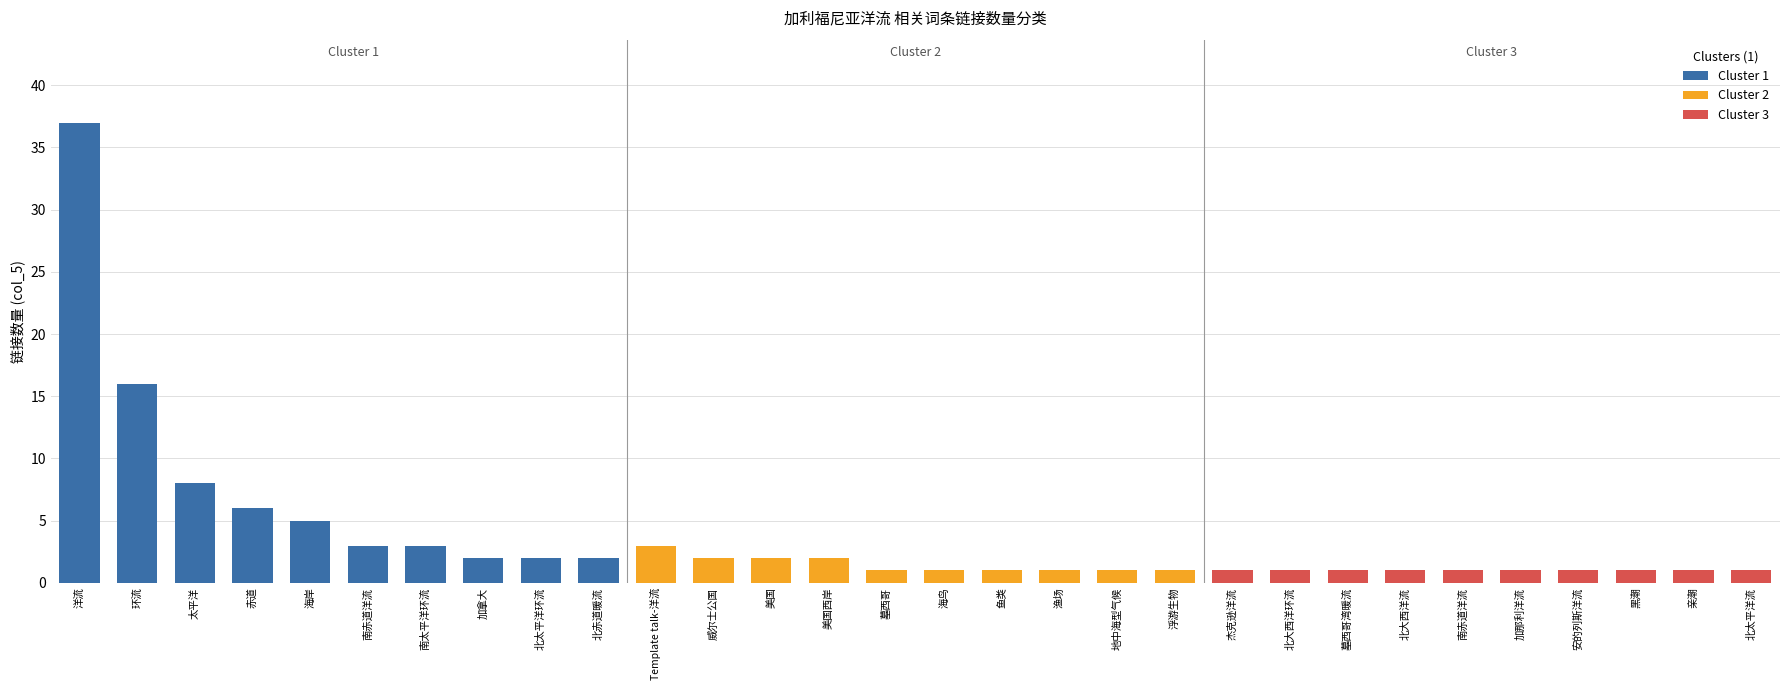

What is the spread (max minus min) of values at 6?

2